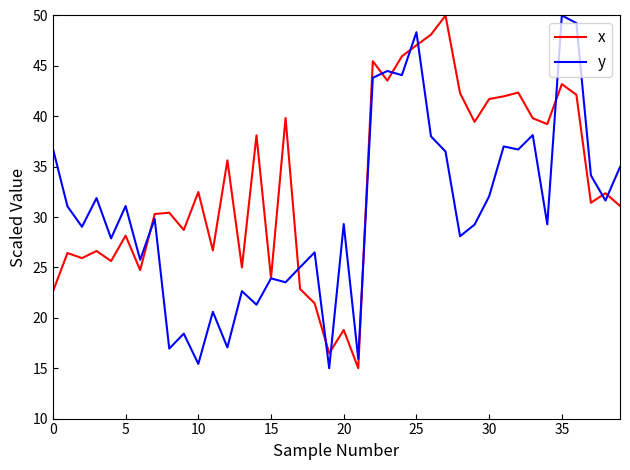

What is the difference between the maximum and minimum values in the y series?

35.0